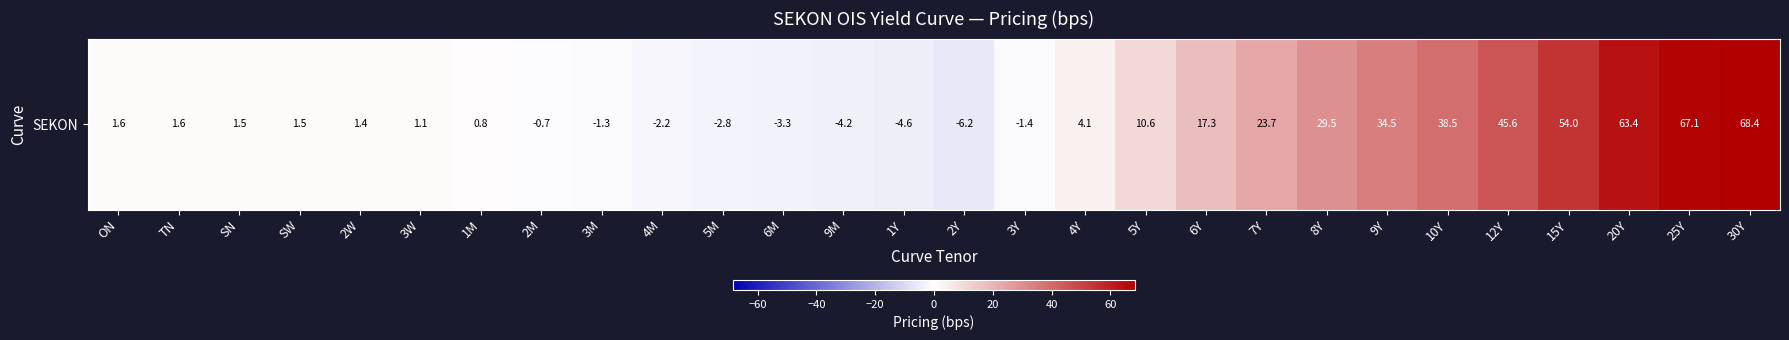

How many negative values are there?

9